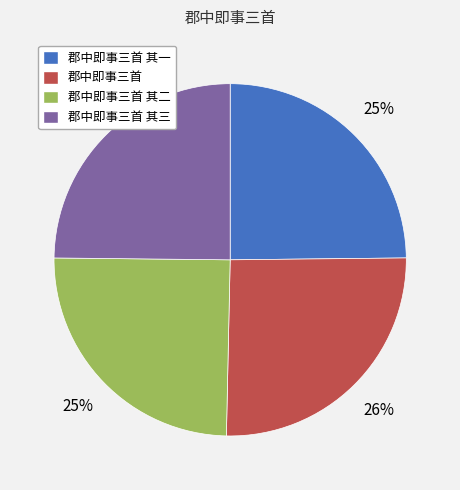

Count the number of slices in the pie.

4